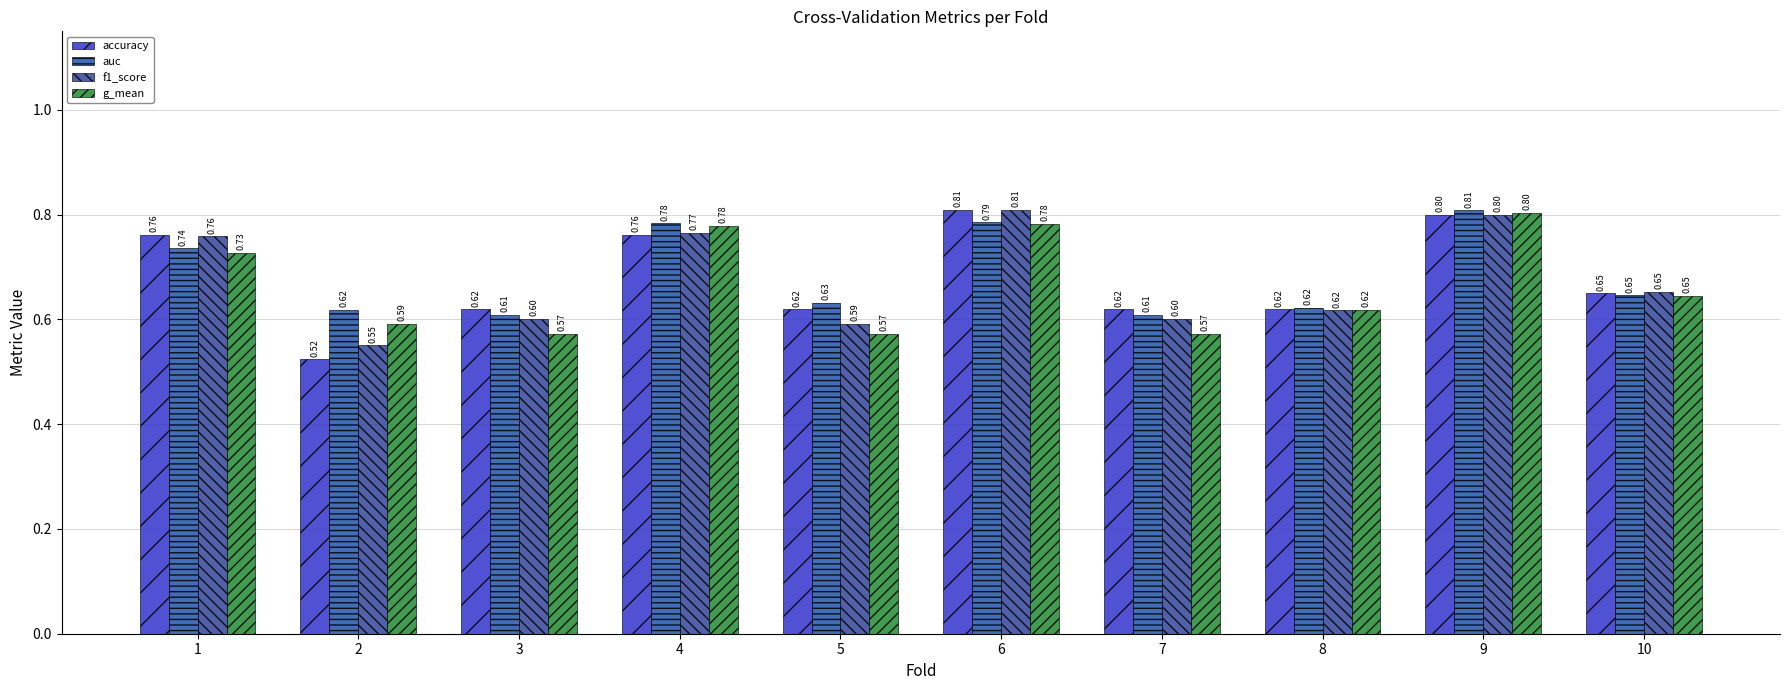

What is the sum of all f1_score values?

6.7